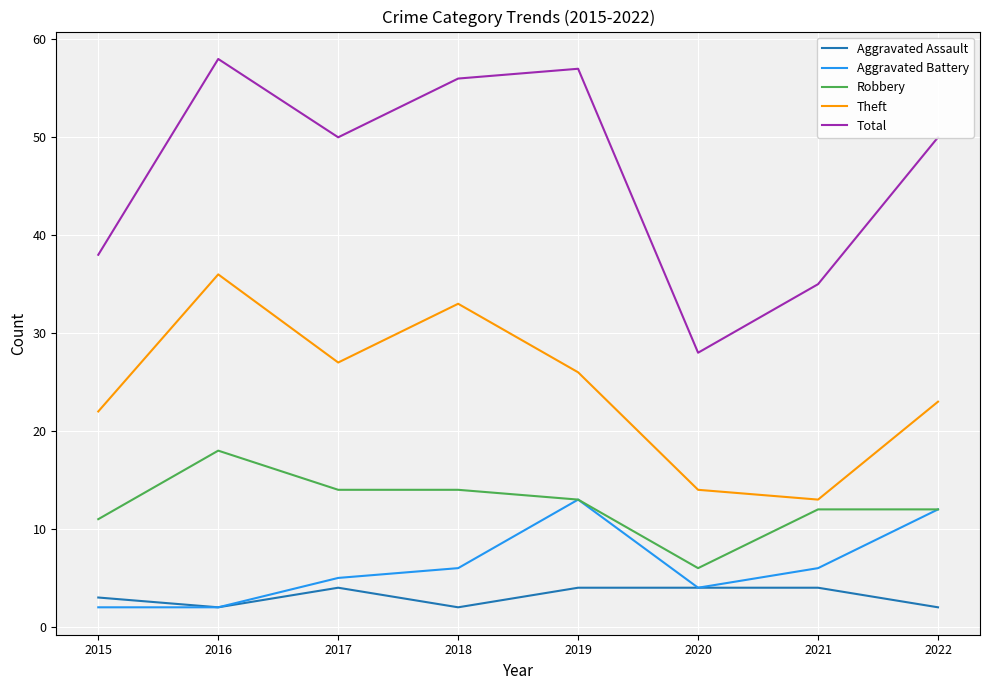

At how many categories does at least one series exceed 15?

8